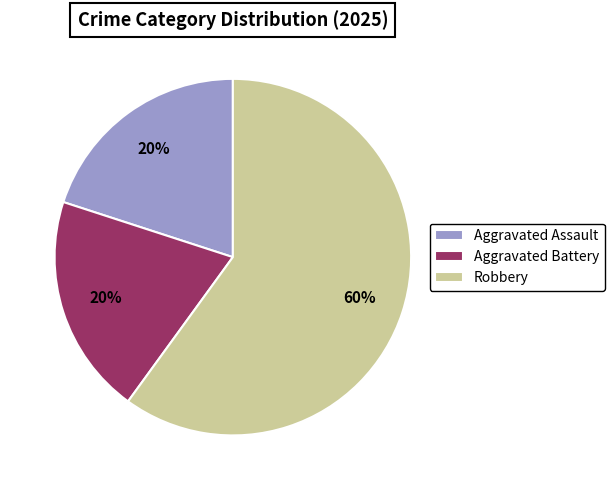

Does Aggravated Battery represent more than half of the total?

No